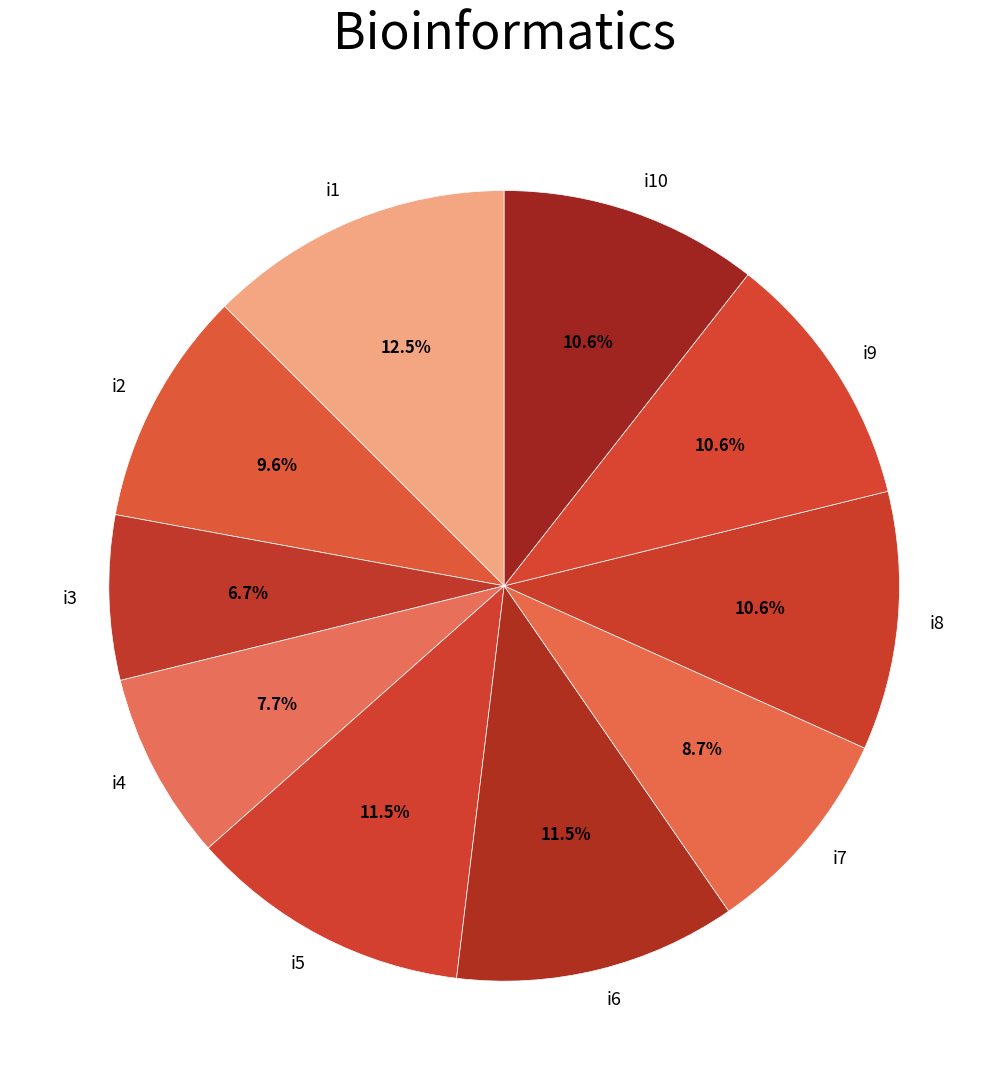

What is the largest slice in the pie chart?

i1